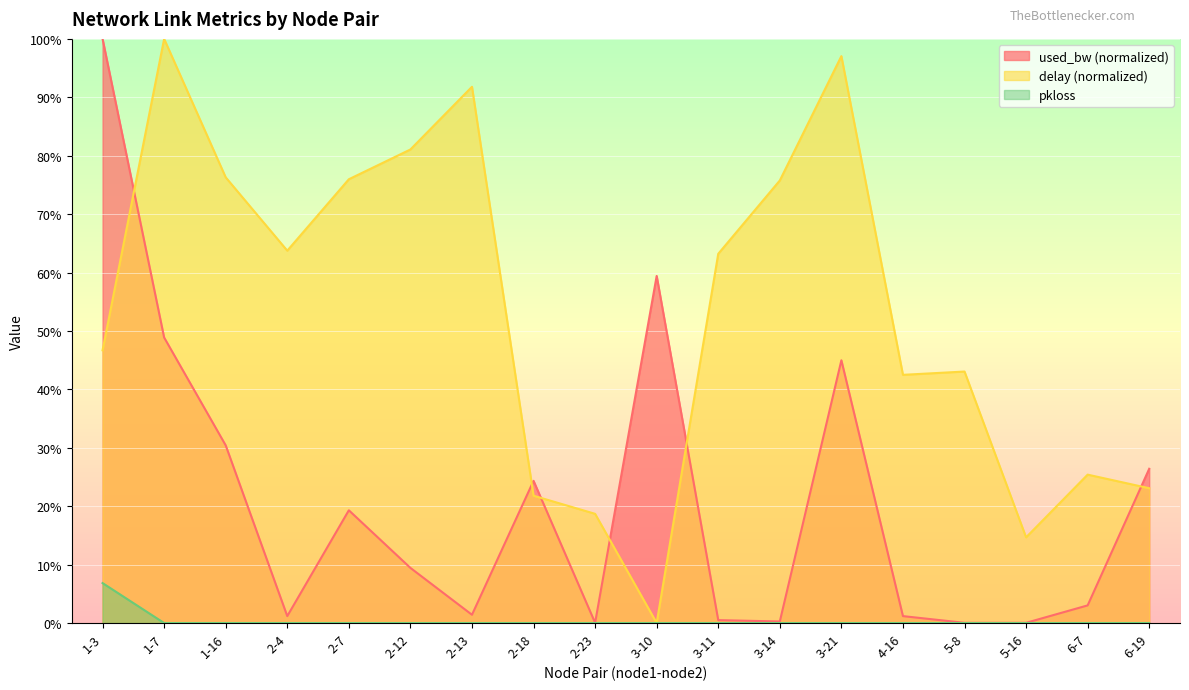

Which series has the widest spread of values?

delay